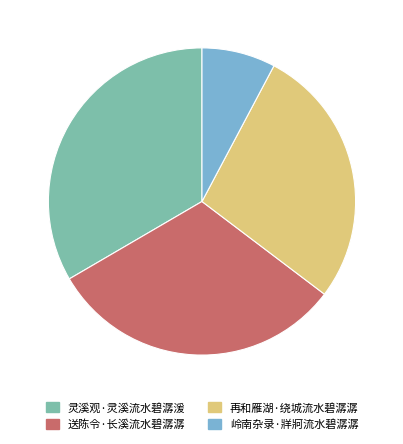

Count the number of slices in the pie.

4